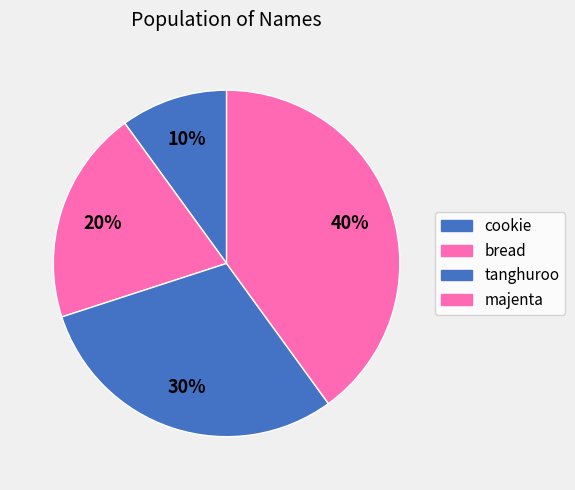

Does tanghuroo represent more than half of the total?

No